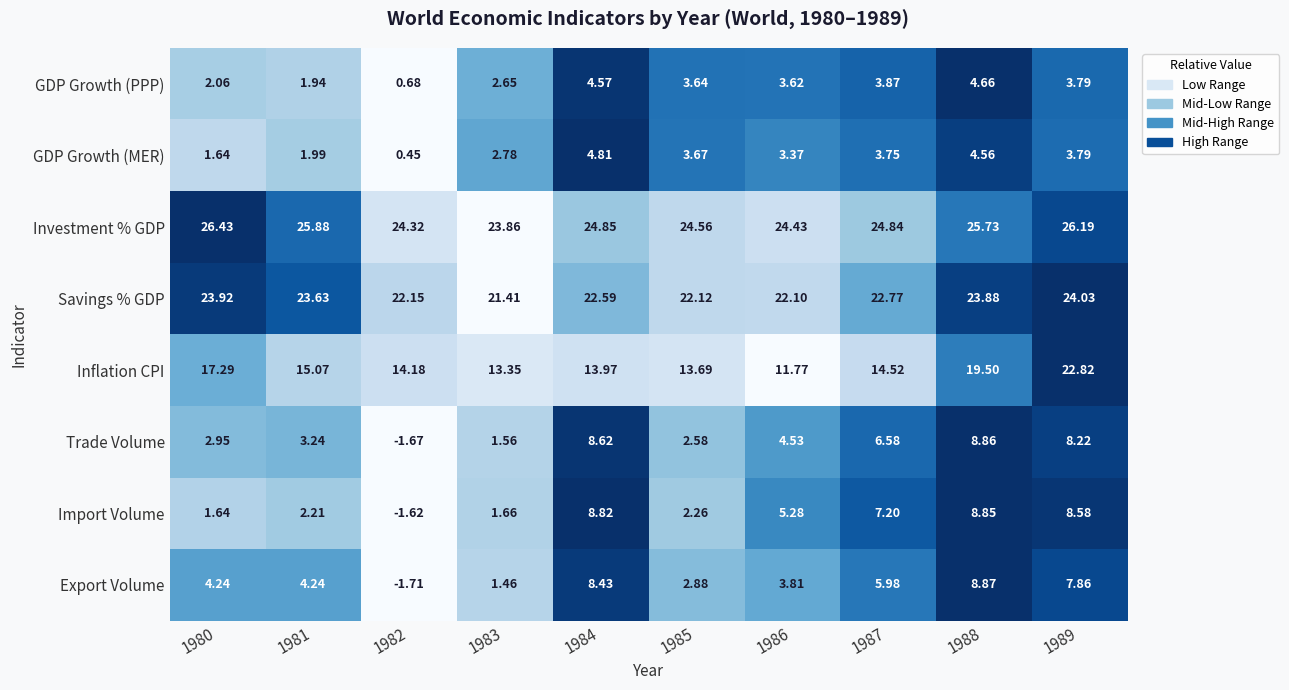

Which series has the largest total across all categories?

Investment % GDP